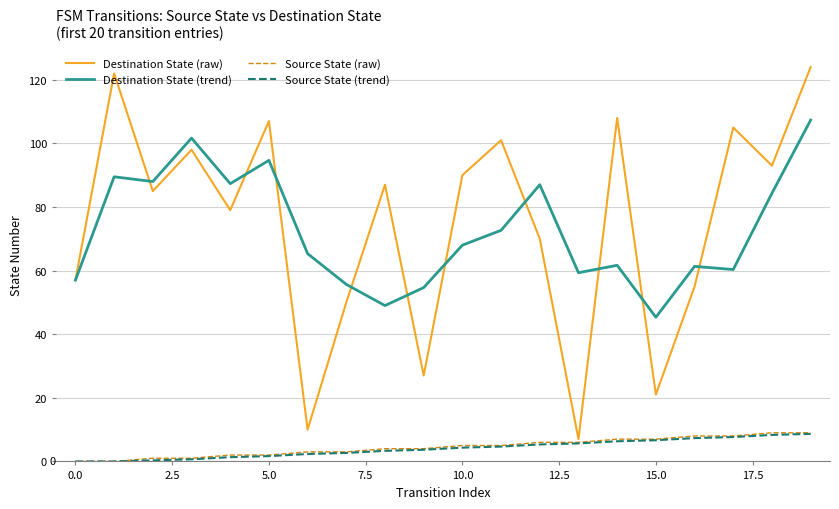

True or false: Source State (trend) and Destination State (trend) cross at least once.

False